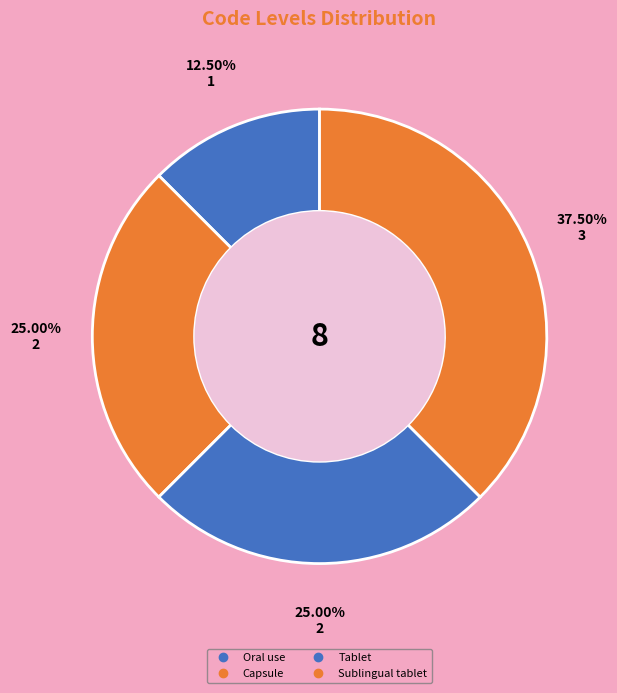

Count the number of slices in the pie.

4